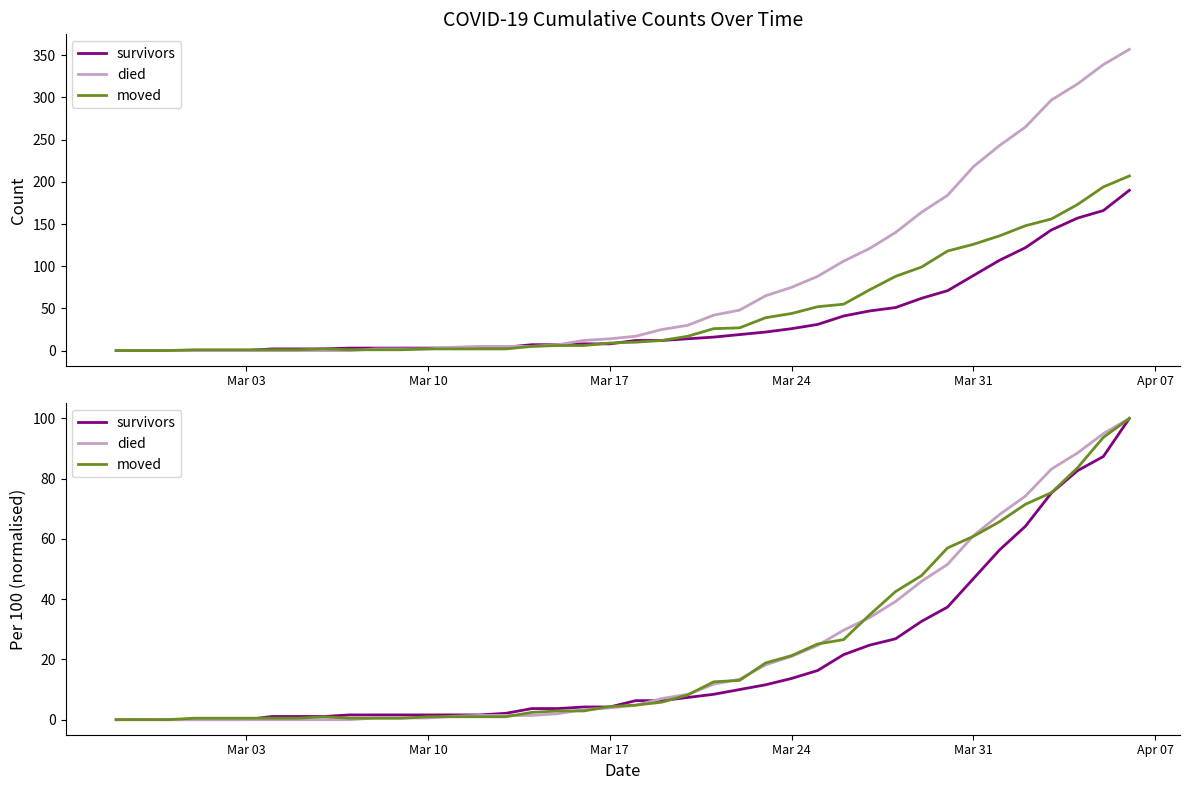

True or false: survivors has more than 0 interior local peaks.

False